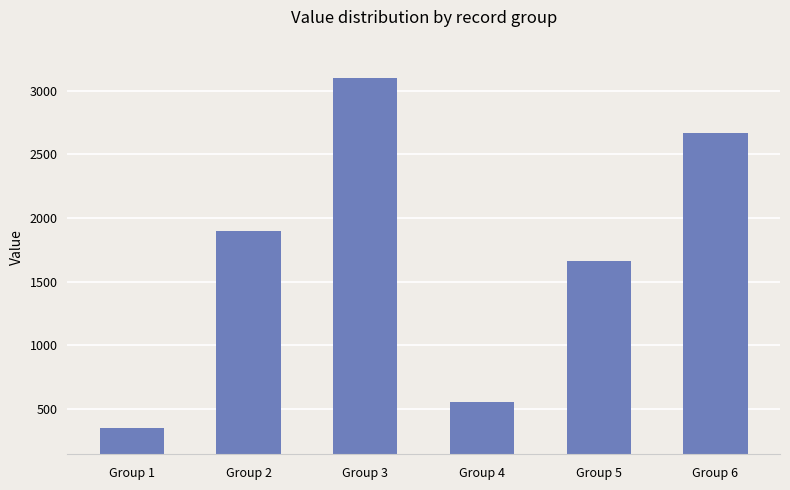

The chart shows a value of 3099 at Group 3. True or false?

True